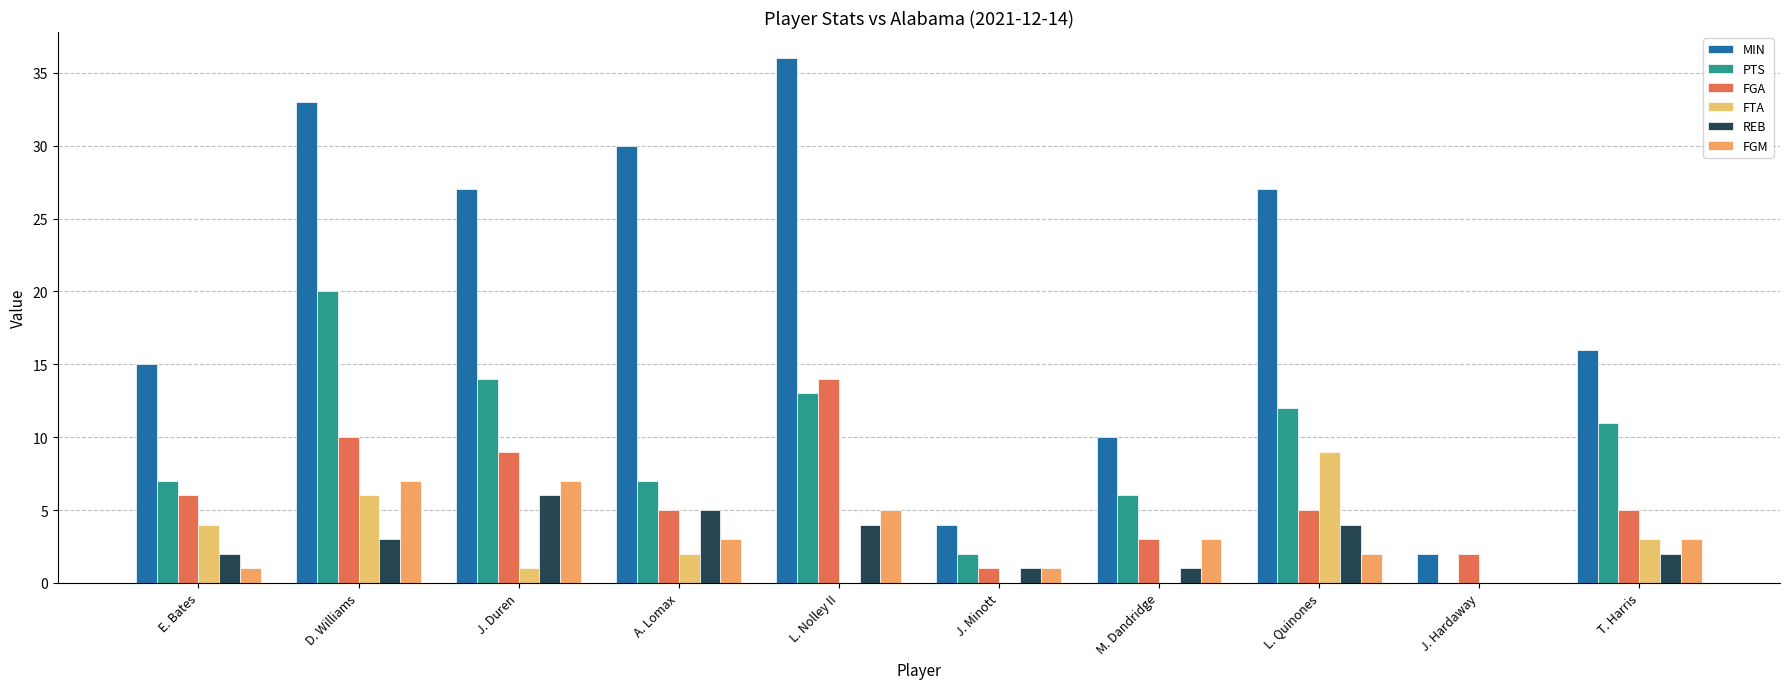

Are the bars horizontal?

No